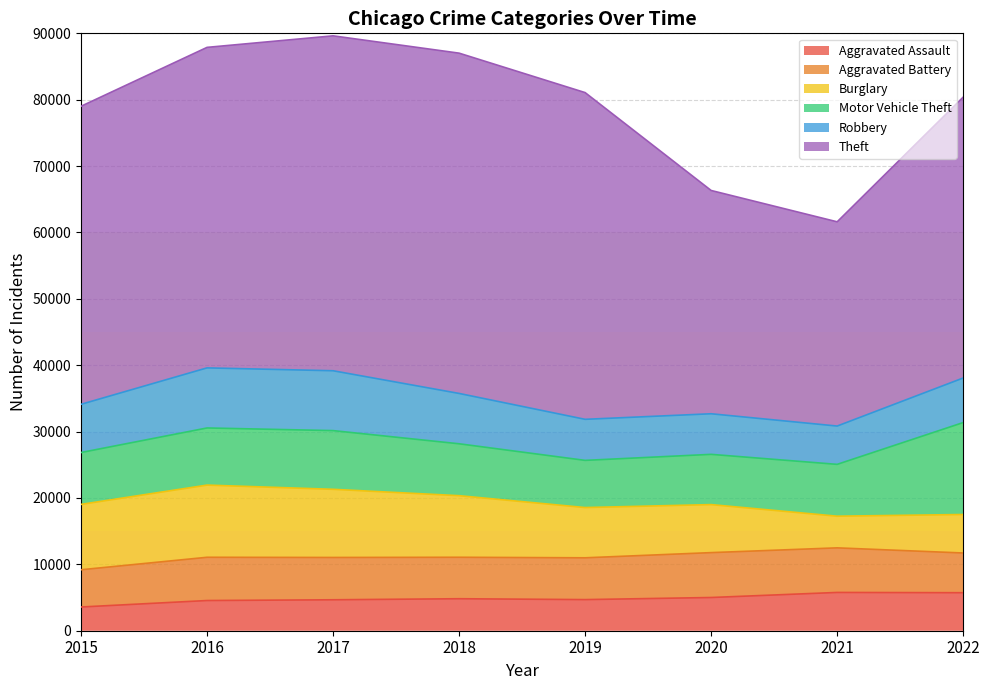

Does the chart display data point markers on the line(s)?

No